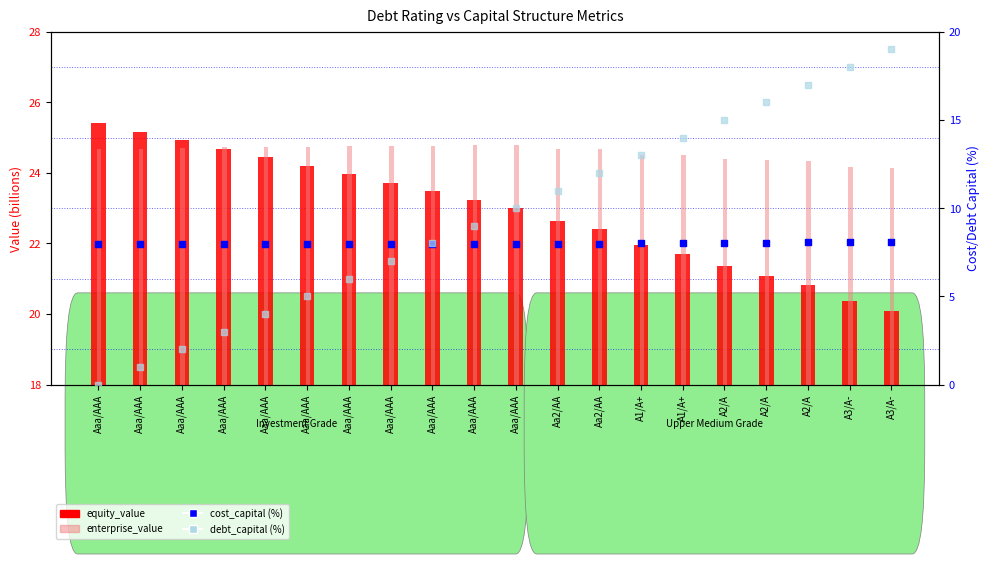

What are all the series names shown in the legend?

equity_value, enterprise_value, cost_capital (%), debt_capital (%)